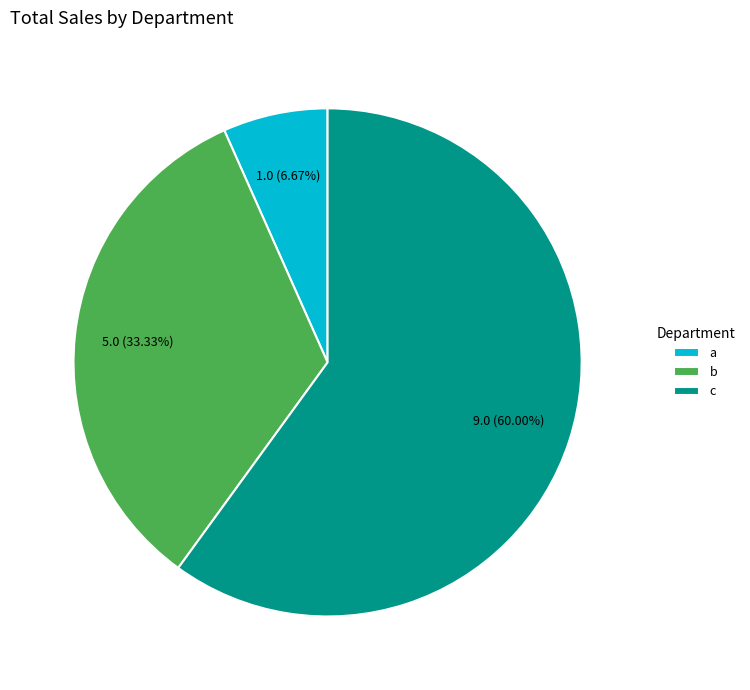

Rank the categories by value from highest to lowest.

c, b, a